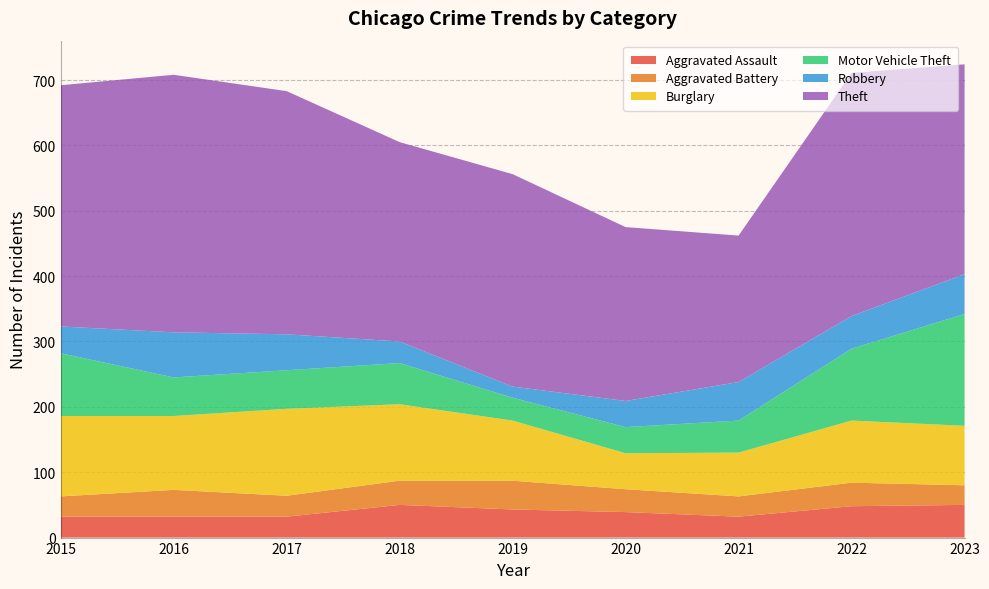

Reading left to right, list all the values displayed in this chart.

Aggravated Assault: 2015=32	2016=32	2017=32	2018=50	2019=43	2020=39	2021=32	2022=48	2023=50
Aggravated Battery: 2015=31	2016=41	2017=32	2018=37	2019=44	2020=35	2021=31	2022=36	2023=30
Burglary: 2015=123	2016=113	2017=133	2018=117	2019=92	2020=55	2021=67	2022=95	2023=91
Motor Vehicle Theft: 2015=96	2016=59	2017=59	2018=63	2019=35	2020=40	2021=49	2022=110	2023=171
Robbery: 2015=41	2016=69	2017=55	2018=33	2019=17	2020=40	2021=59	2022=50	2023=61
Theft: 2015=369	2016=394	2017=372	2018=305	2019=325	2020=266	2021=224	2022=372	2023=321